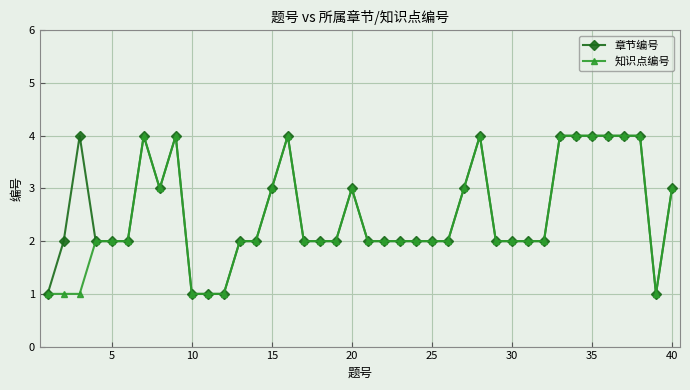

What is the value of the 知识点编号 point at the 14th from the left?

2